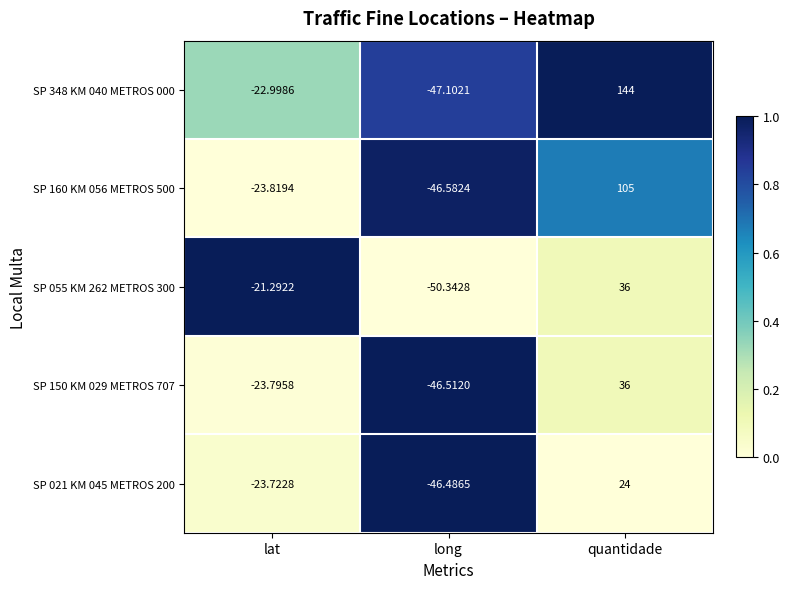

Where is SP 021 KM 045 METROS 200 nearest to the value -11?

lat